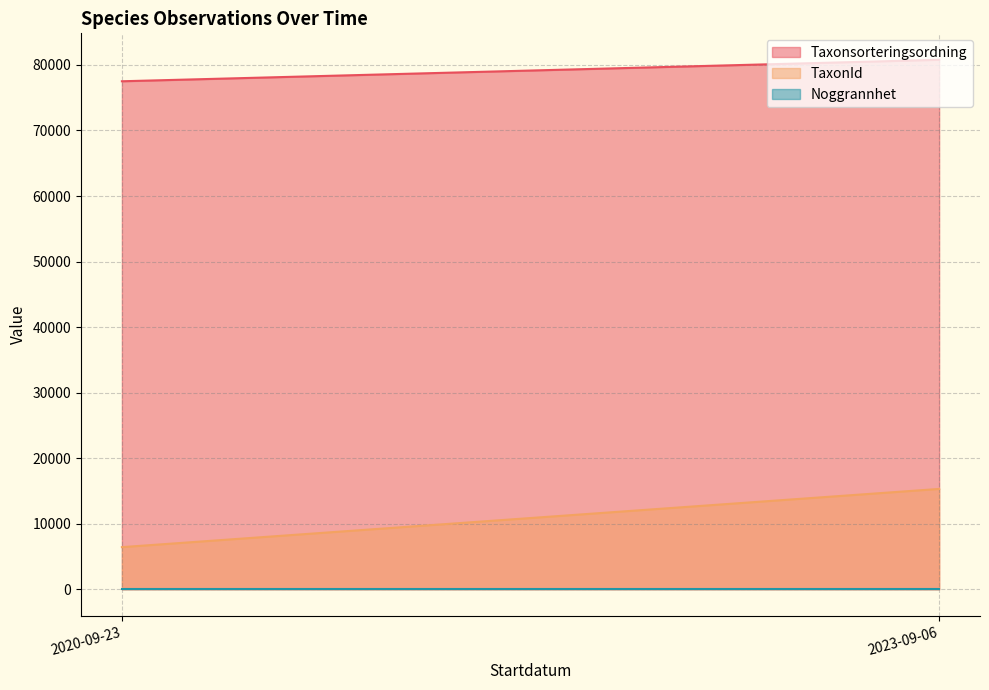

How many lines are shown in the chart?

3